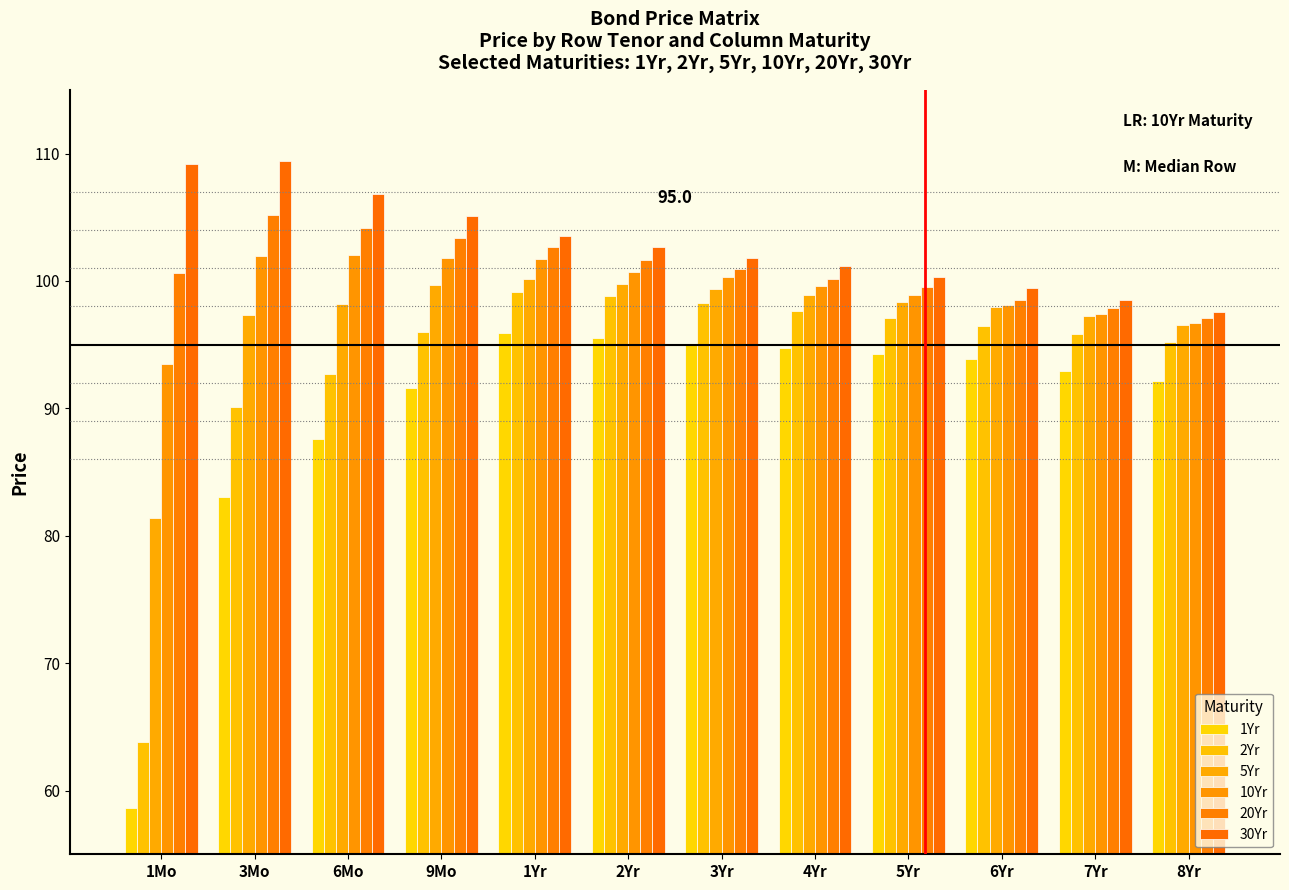

Reading left to right, what are all the values shown in this chart?

1Yr: 58.6	83.0	87.6	91.6	95.9	95.6	95.0	94.7	94.3	93.9	93.0	92.2
2Yr: 63.8	90.1	92.7	96.0	99.2	98.8	98.3	97.6	97.1	96.5	95.8	95.2
5Yr: 81.4	97.3	98.2	99.7	100.2	99.7	99.3	98.9	98.4	98.0	97.2	96.5
10Yr: 93.5	102.0	102.0	101.8	101.7	100.7	100.3	99.6	98.9	98.1	97.4	96.7
20Yr: 100.6	105.1	104.2	103.4	102.6	101.6	100.9	100.2	99.5	98.5	97.8	97.1
30Yr: 109.2	109.4	106.8	105.1	103.5	102.7	101.8	101.2	100.3	99.5	98.5	97.5